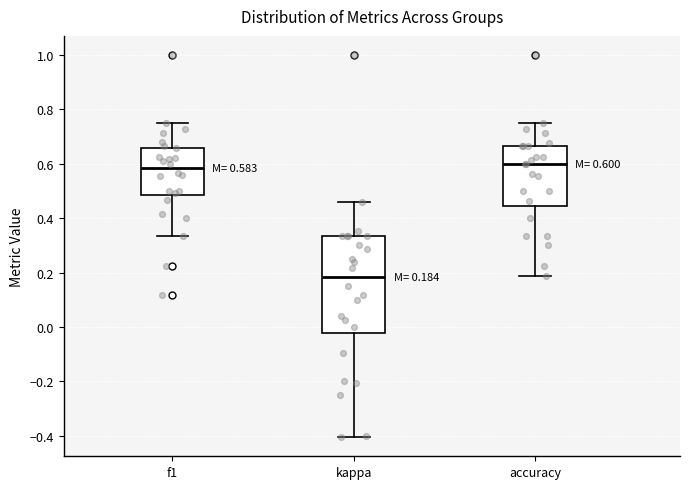

Which box has the lowest median line?

kappa